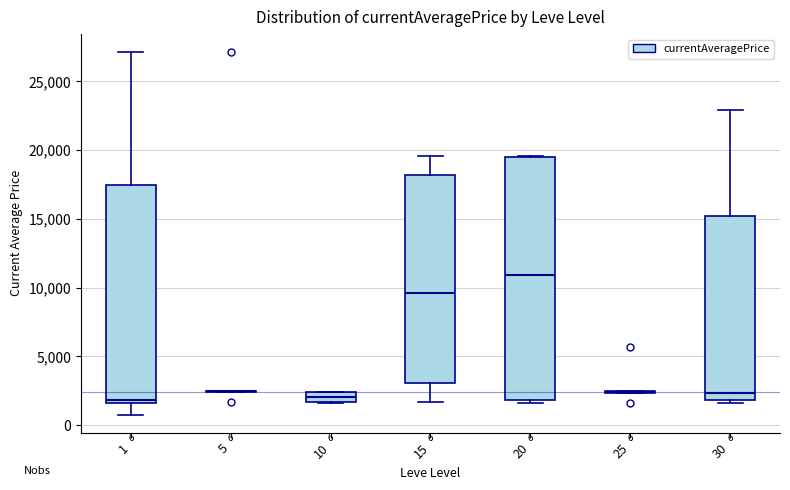

Which box is the tallest, from its lower edge to its upper edge?

20